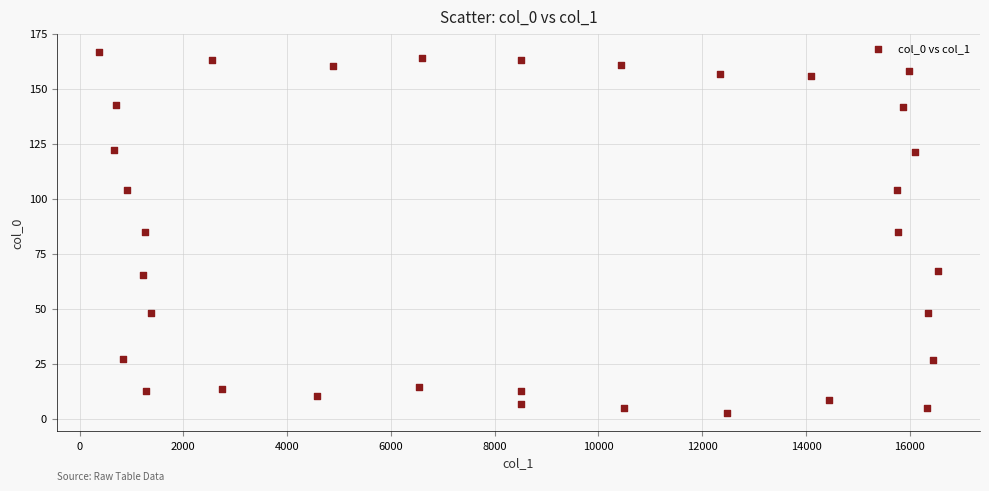

What is the range of X values (max minus min)?

16173.5